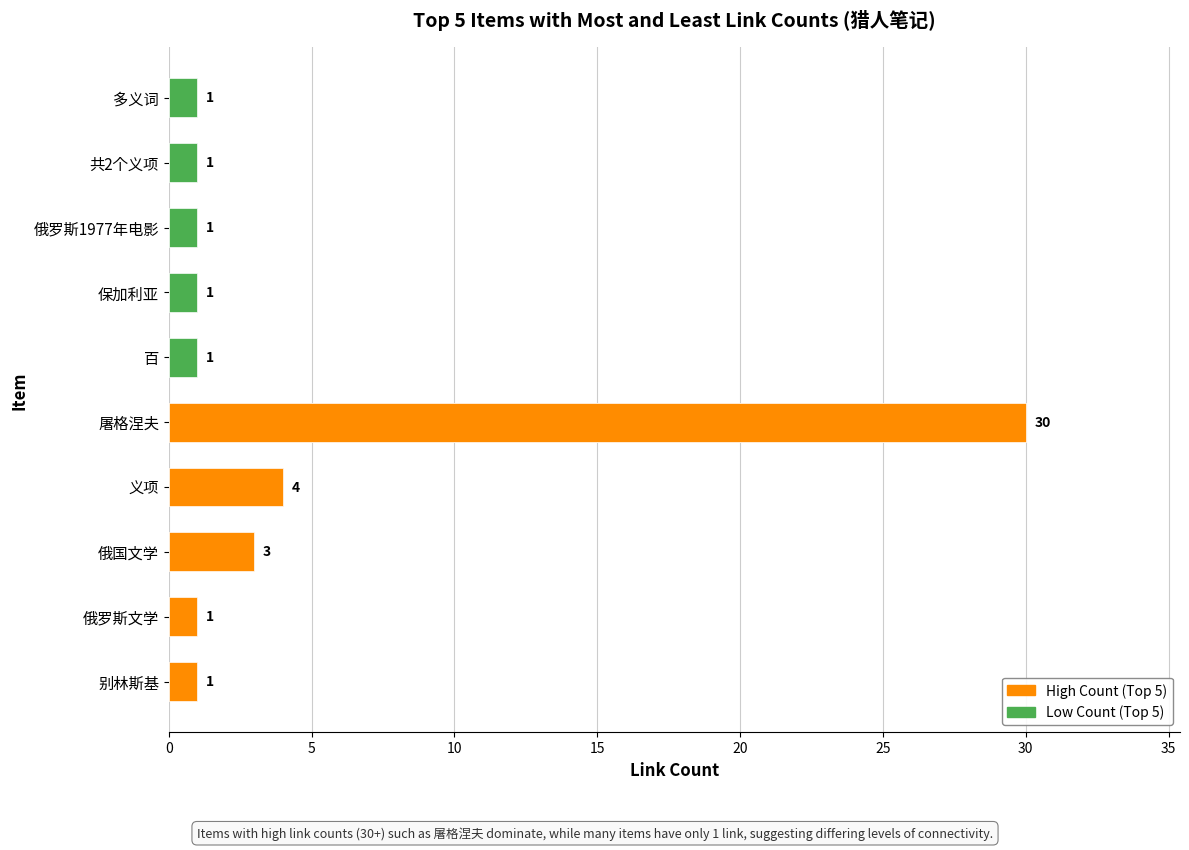

How many data points does each series have?

5